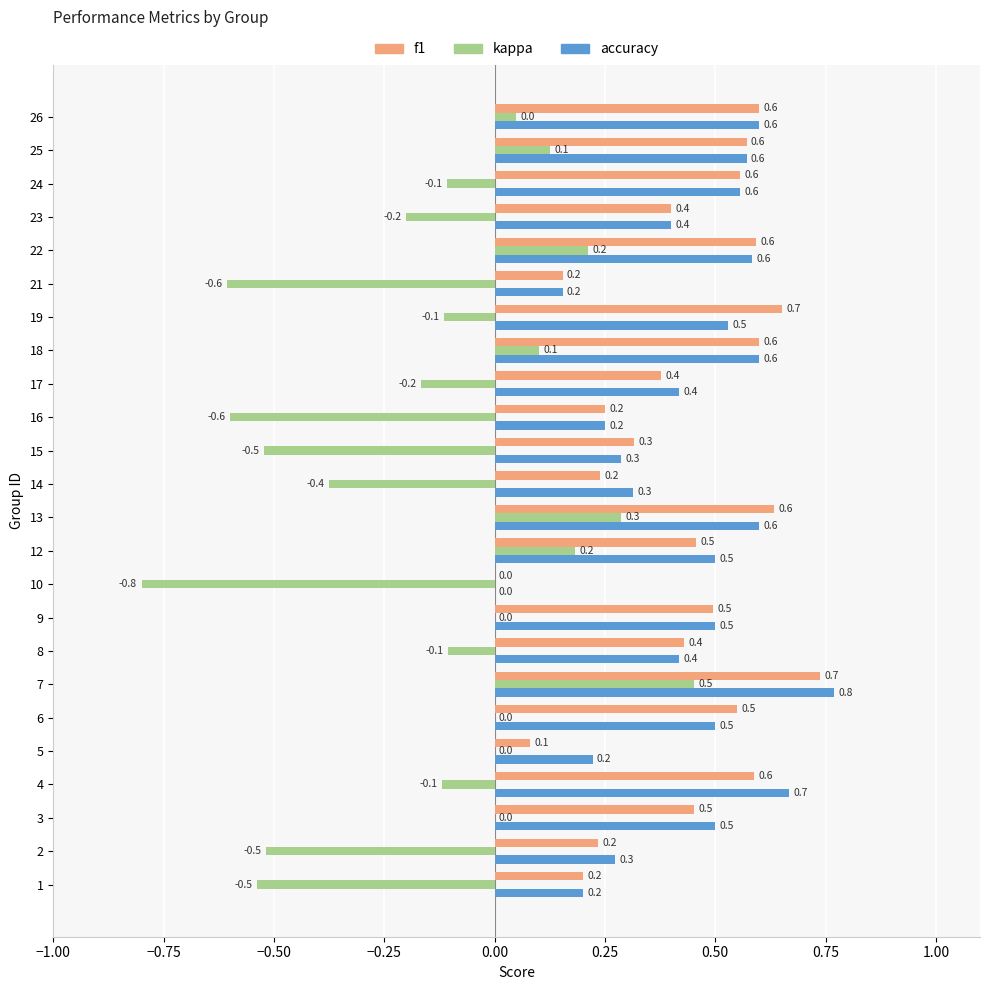

Count the number of categories in the chart.

24